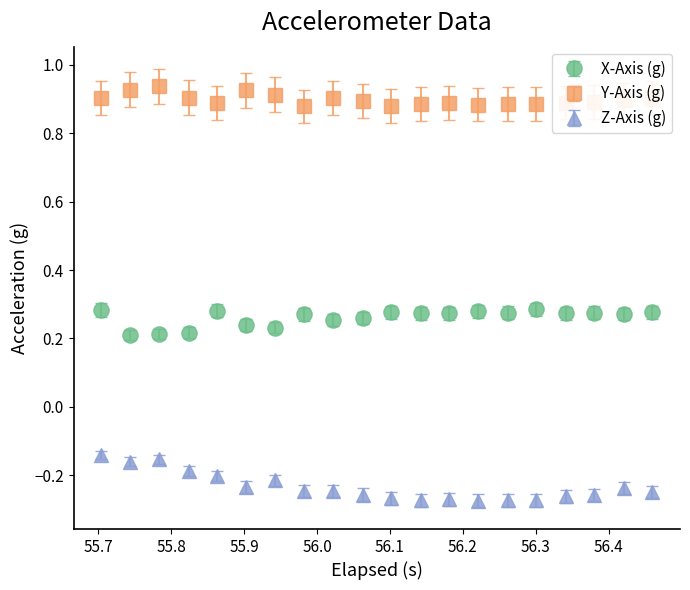

Which series has the largest total across all categories?

Y-Axis (g)